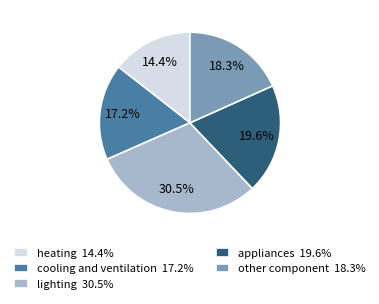

Count the number of slices in the pie.

5